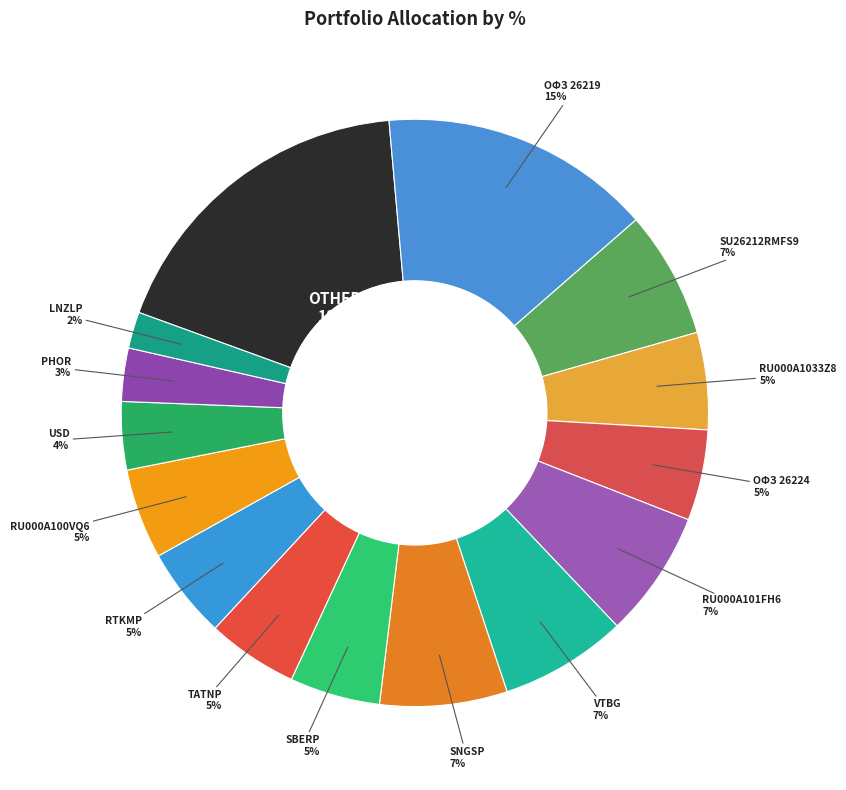

Count the number of slices in the pie.

15